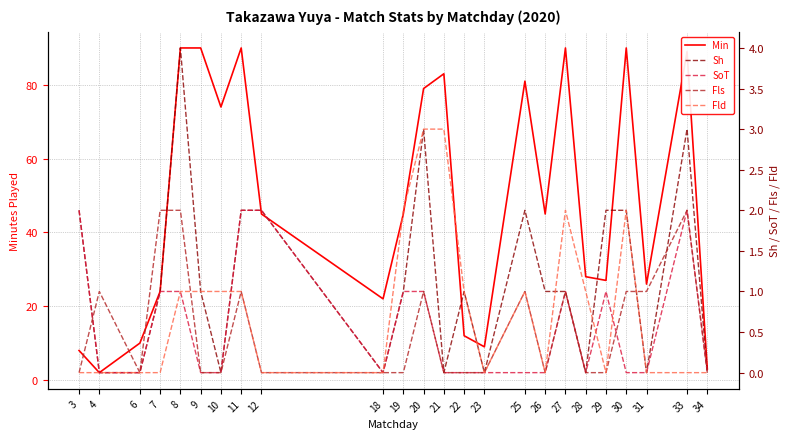

Where is Min nearest to the value 46?

12